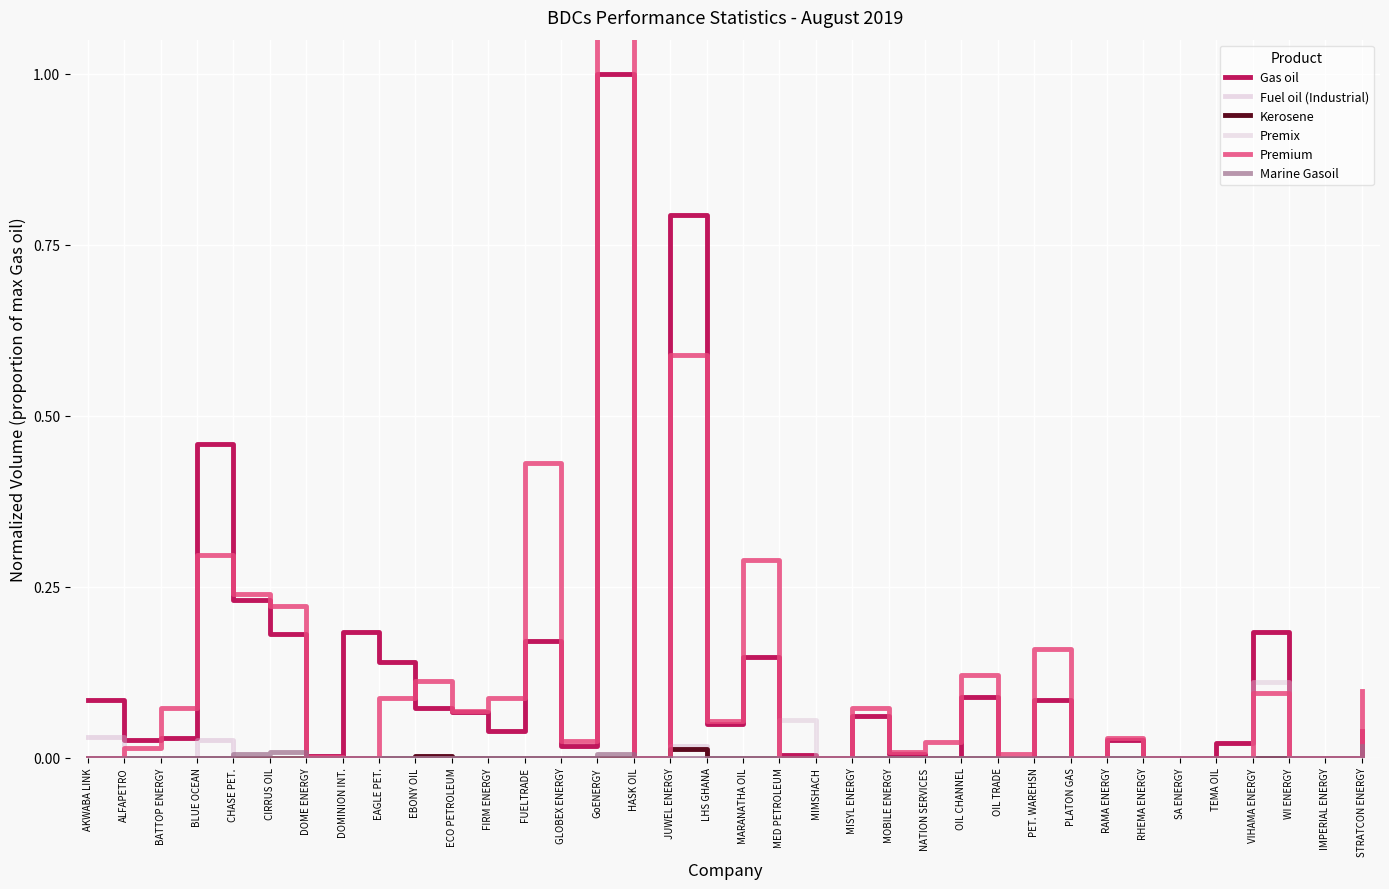

What is the sum of all Premium values?

4.3